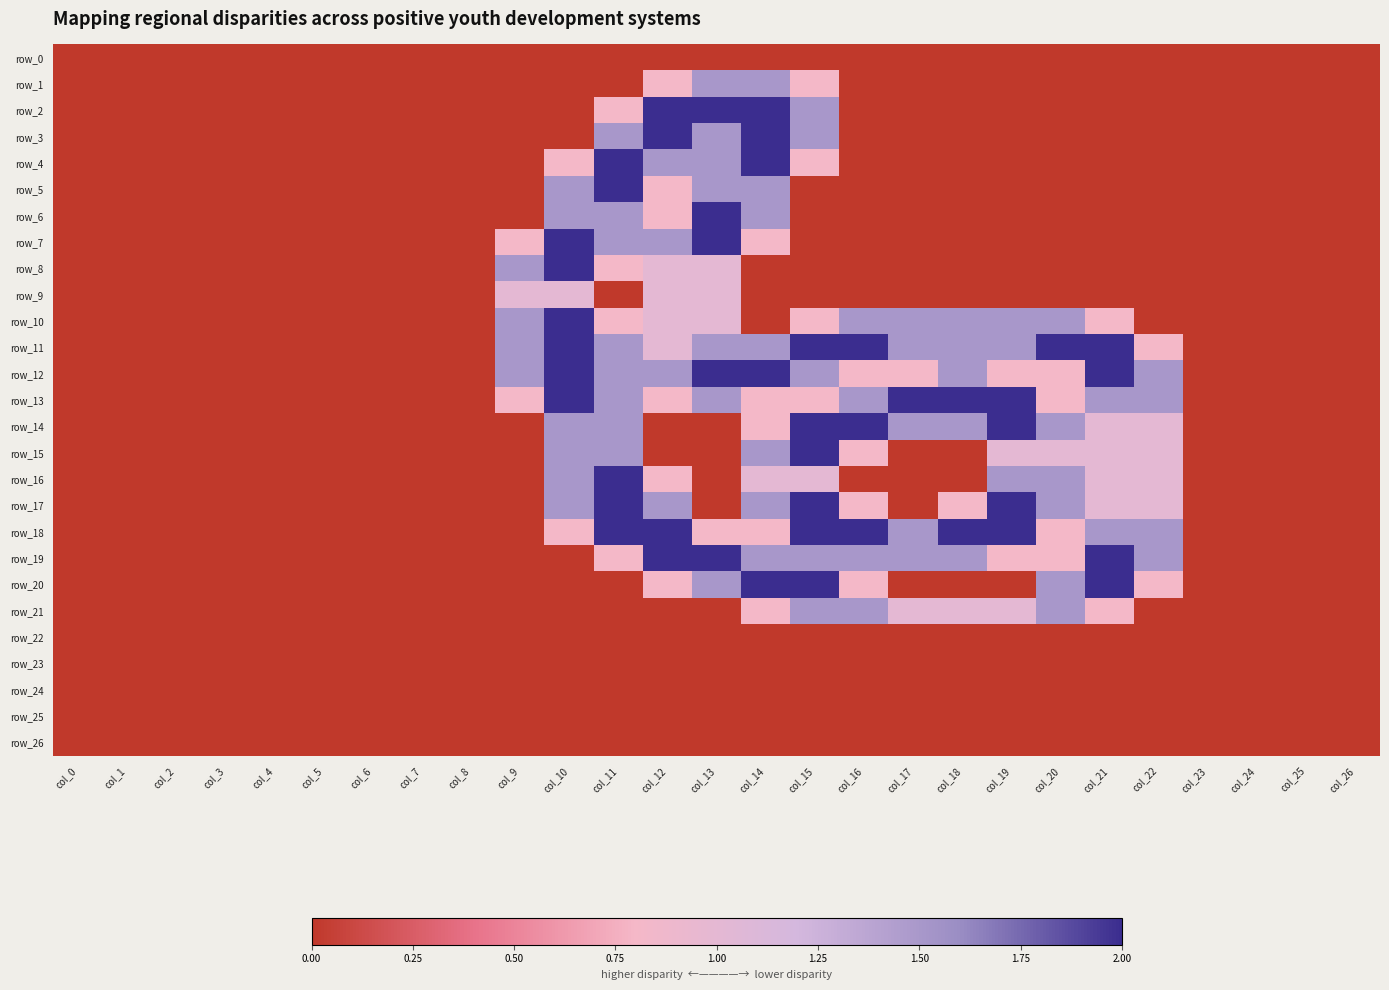

What is the average value of the row_2 series?

0.3